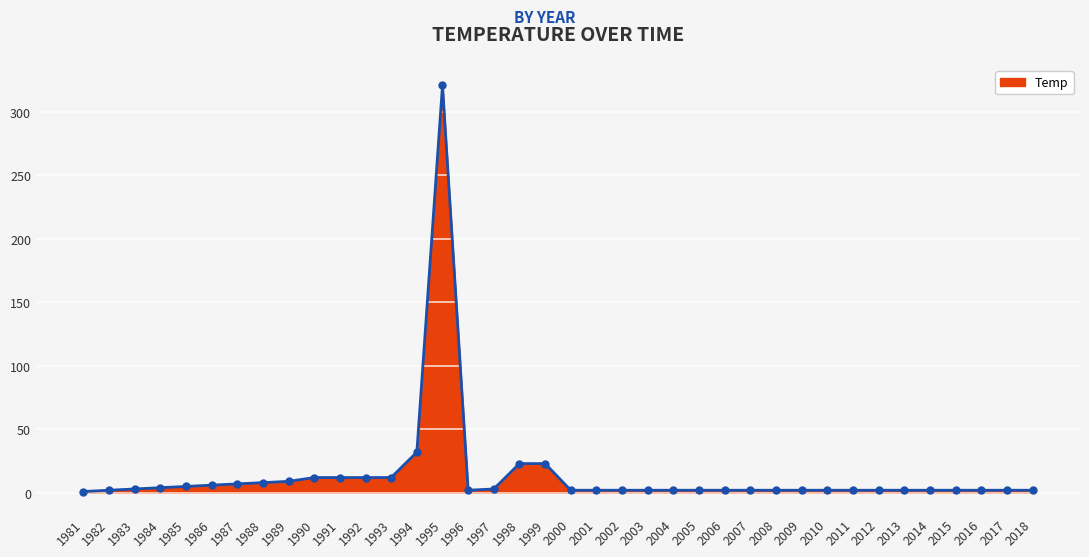

What is the change in value from 1985 to 2000?

-3